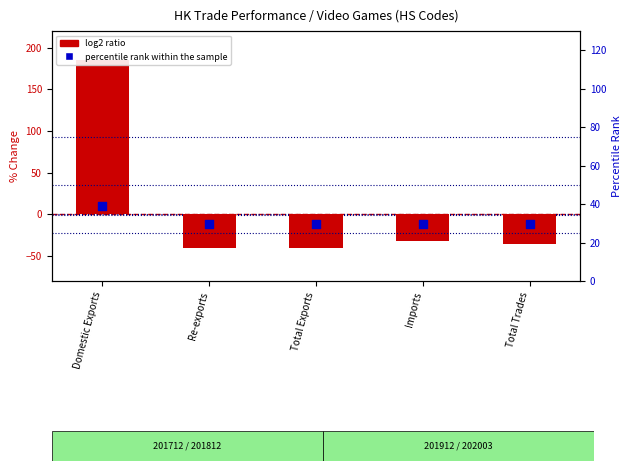

Is the value of log2 ratio at Imports greater than the value of percentile rank within the sample at Domestic Exports?

No